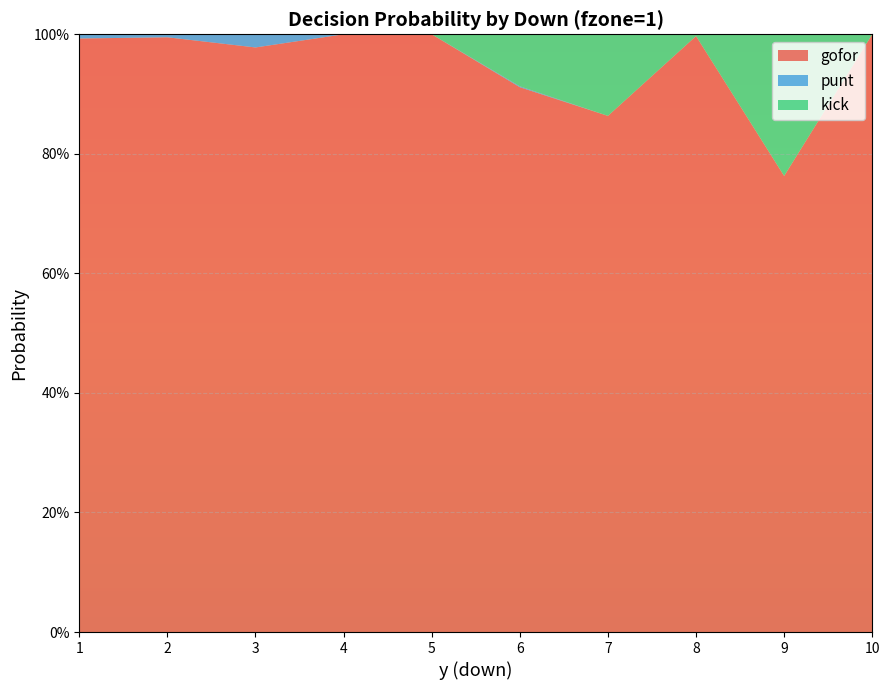

Reading right to left, extract all data points from this chart.

gofor: 10=1.0	9=0.8	8=1.0	7=0.9	6=0.9	5=1.0	4=1.0	3=1.0	2=1.0	1=1.0
punt: 10=0.0	9=0.0	8=0.0	7=0.0	6=0.0	5=0.0	4=0.0	3=0.0	2=0.0	1=0.0
kick: 10=0.0	9=0.2	8=0.0	7=0.1	6=0.1	5=0.0	4=0.0	3=0.0	2=0.0	1=0.0